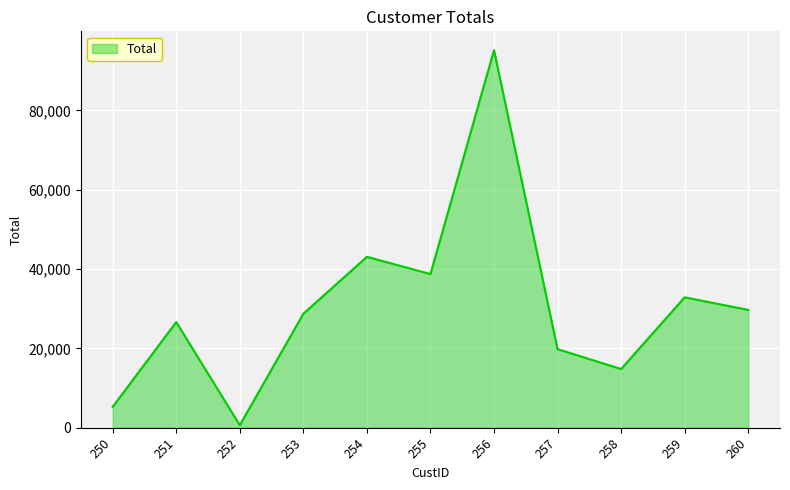

Which category has the lowest value across all series?

252